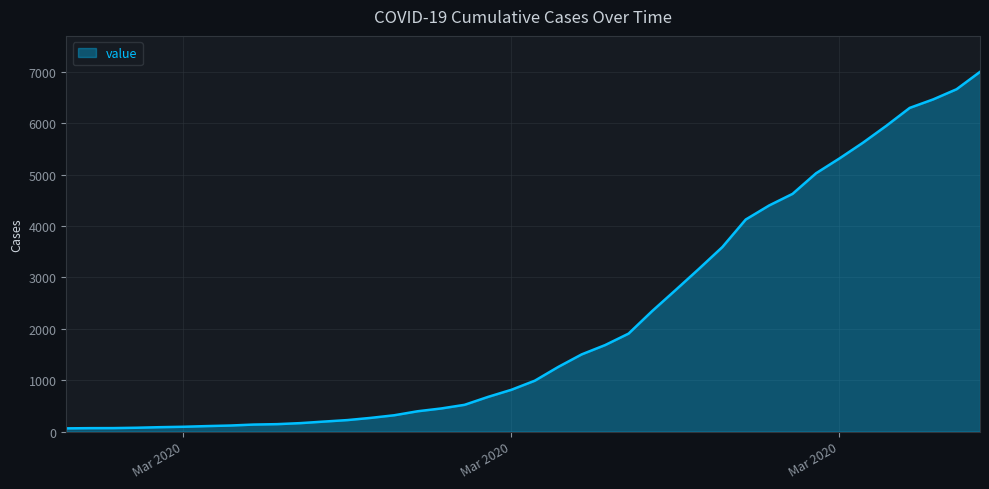

What is the maximum value shown in the chart?

7002